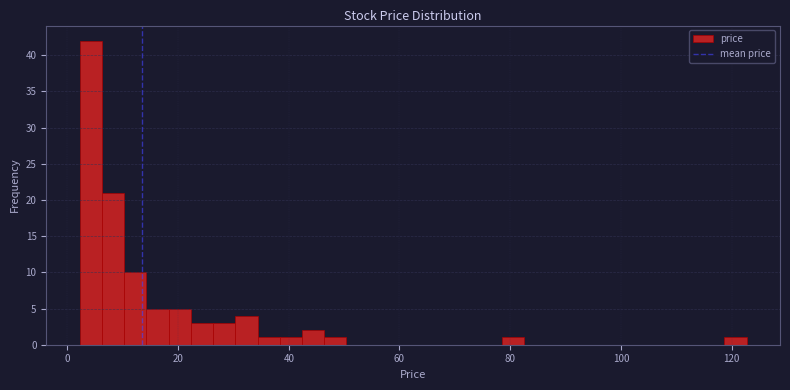

Read against the x-axis, roughly where is the centre of the tallest bar?

4